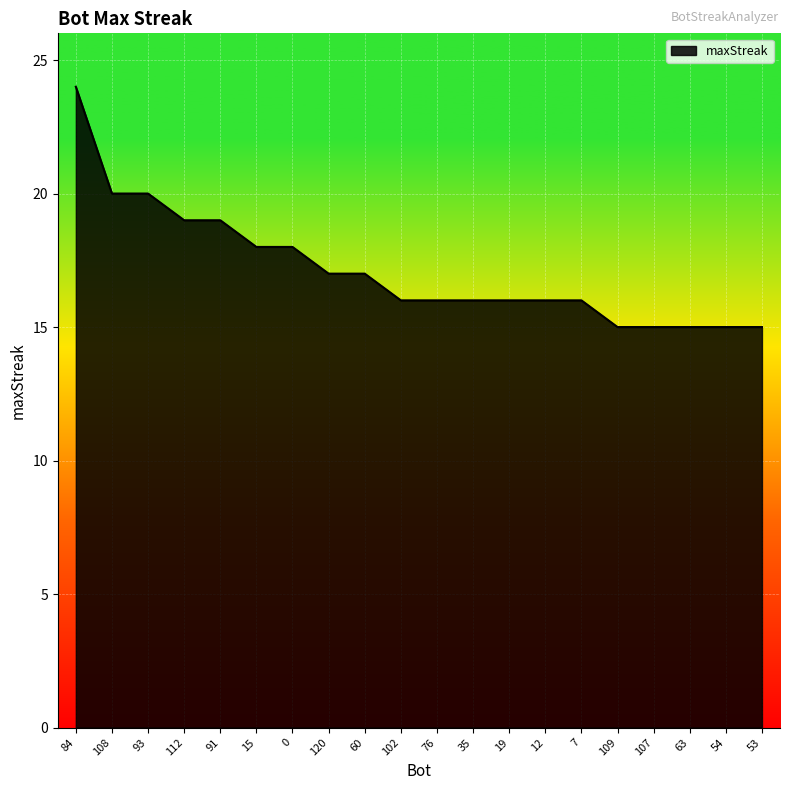

What is the difference between the maximum and second lowest values?

9